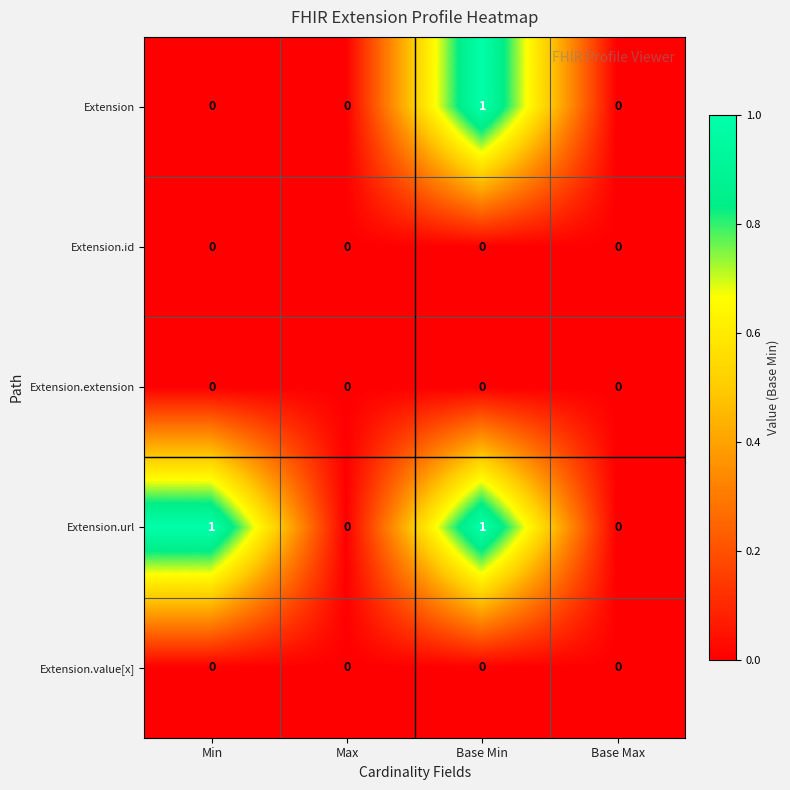

Between Min and Base Min, which series saw the biggest shift?

Extension